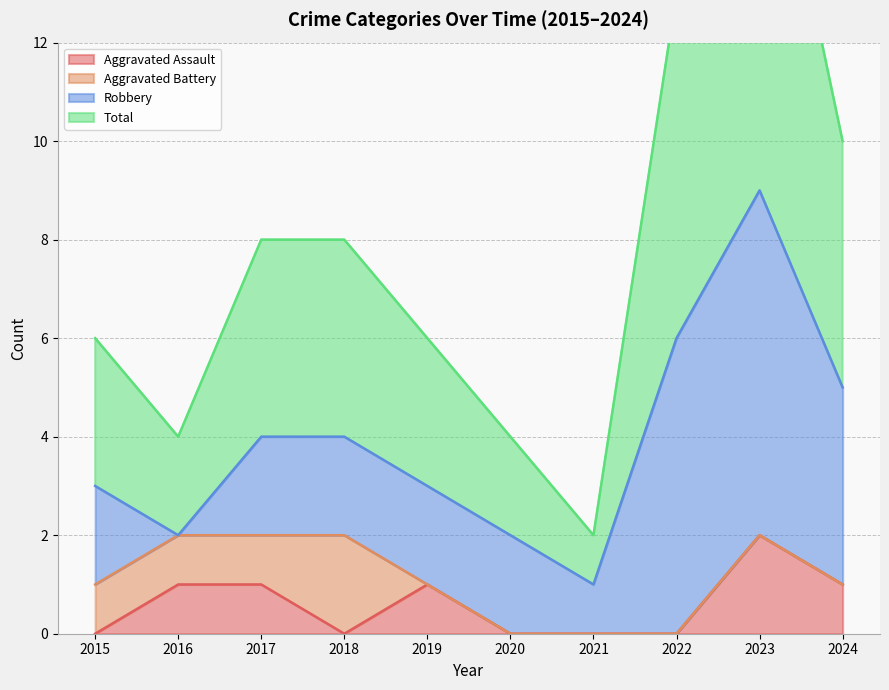

Count the number of categories in the chart.

10